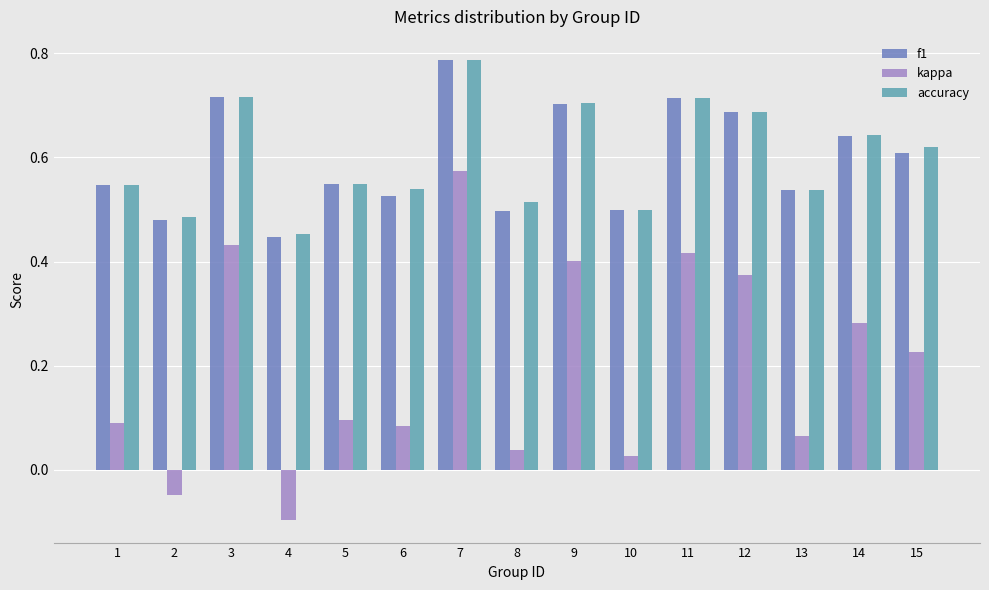

At how many categories does at least one series exceed 0?

15